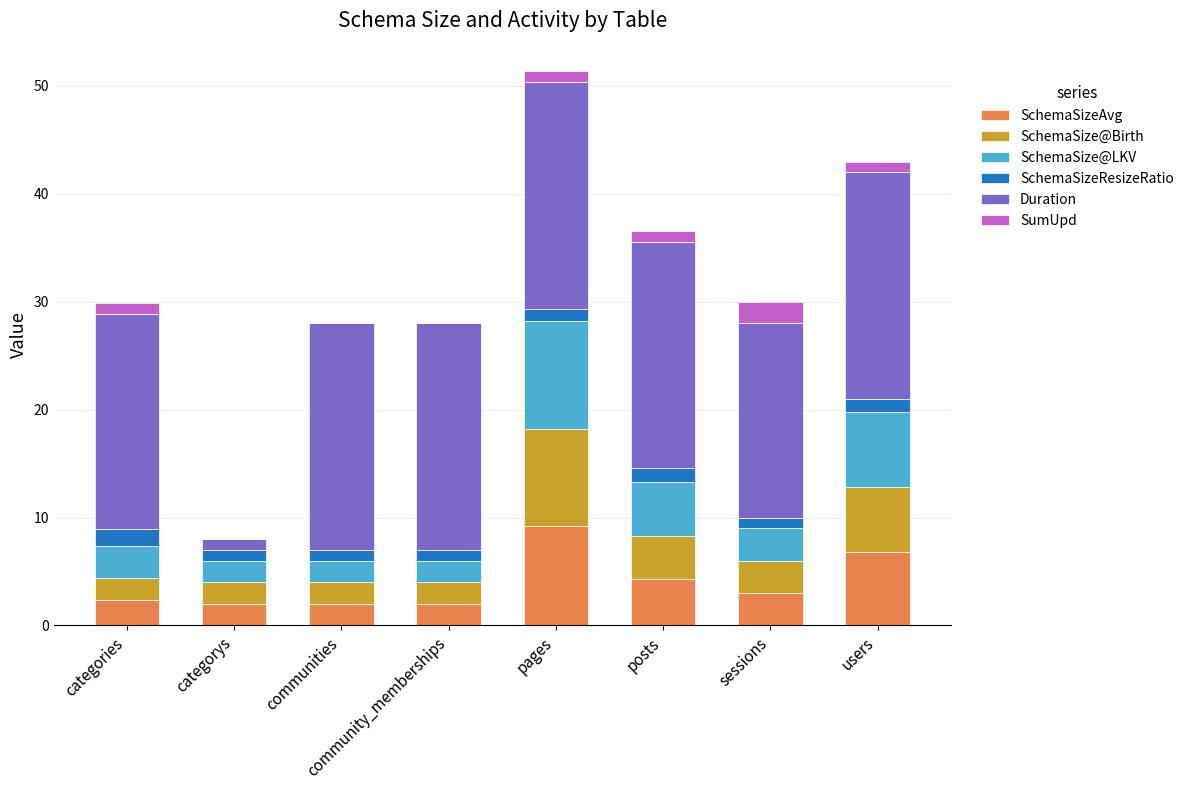

Which category has the highest value in the SchemaSizeAvg series?

pages